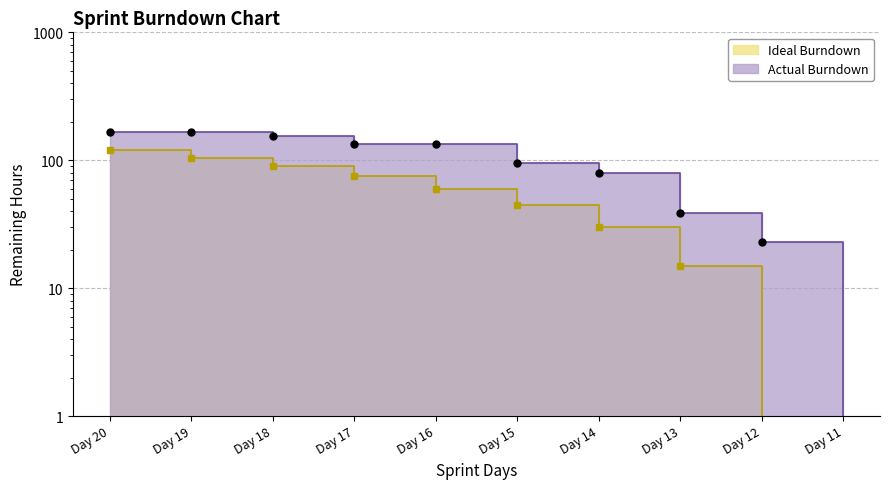

Which series has the widest spread of values?

Actual Burndown